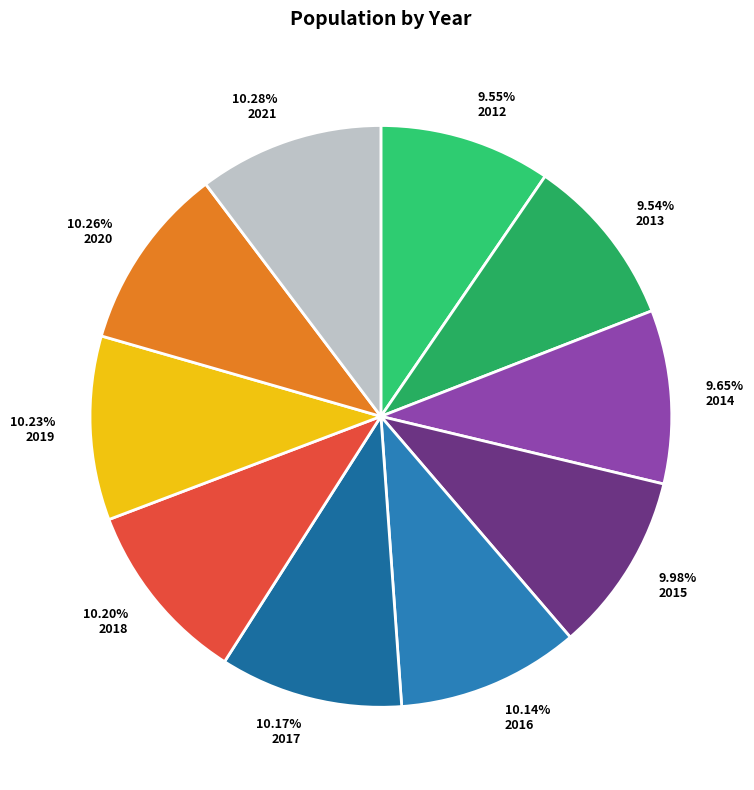

Is there any slice that represents more than half of the pie?

No